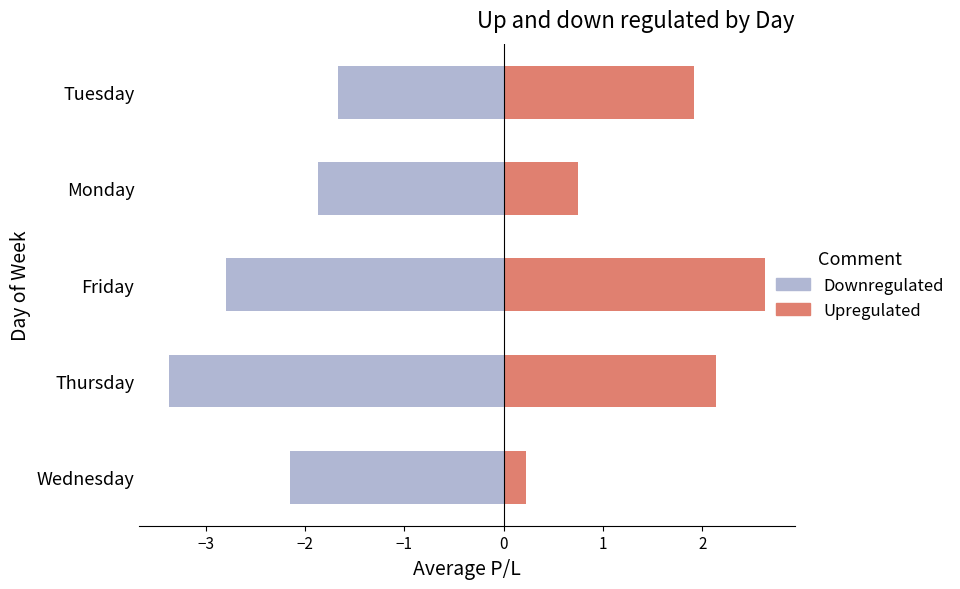

Between Friday and Monday, which is larger?

Monday